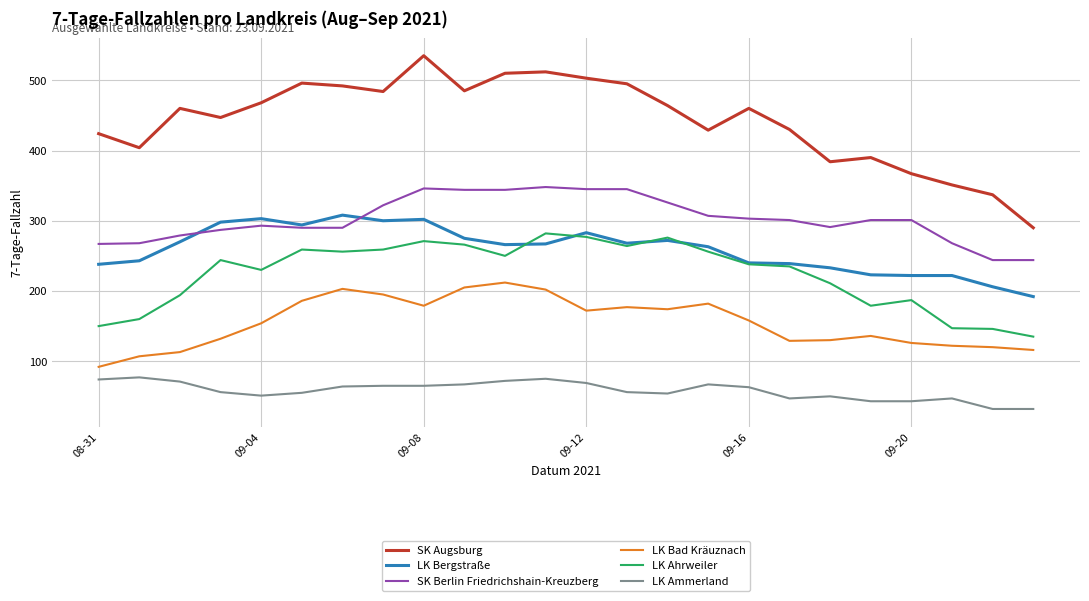

Which series has the largest range (max minus min)?

SK Augsburg